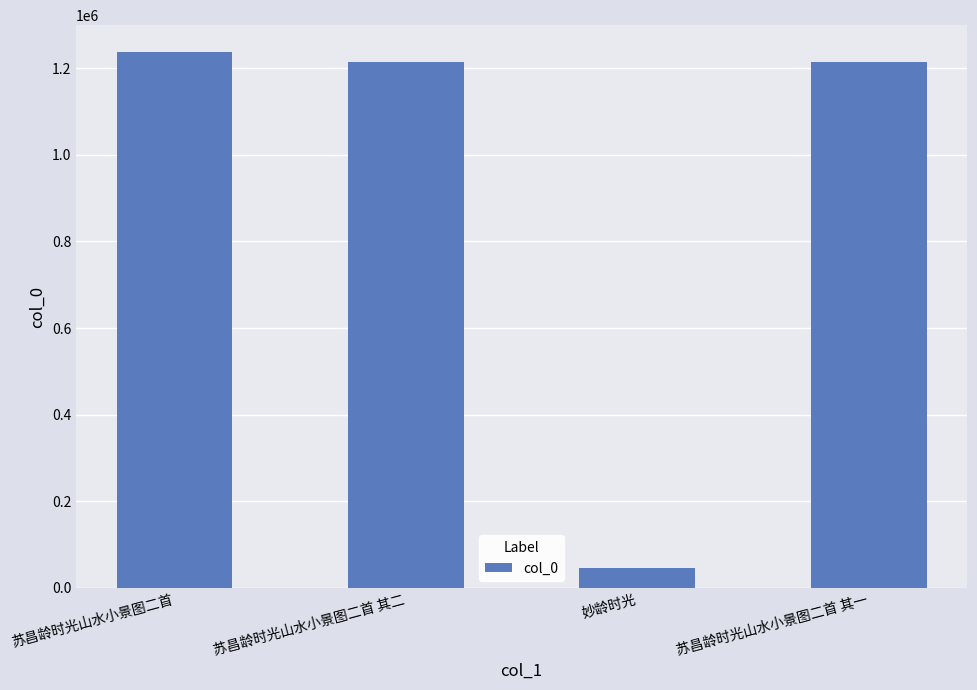

Which category has the highest value across all series?

苏昌龄时光山水小景图二首